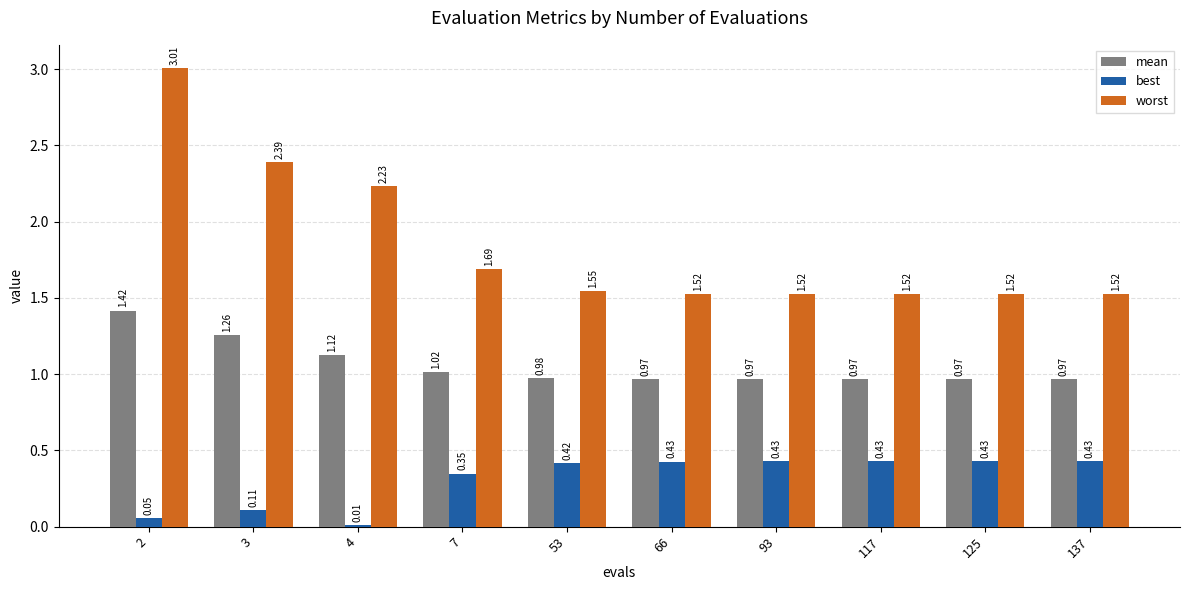

At how many categories does at least one series exceed 0?

10